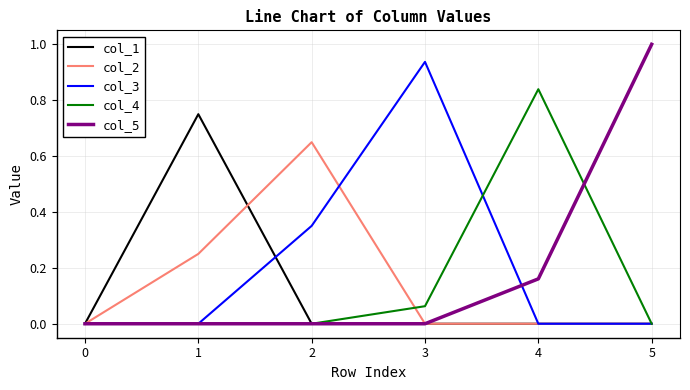

True or false: col_1 has a value of 1.0 at 1.

False